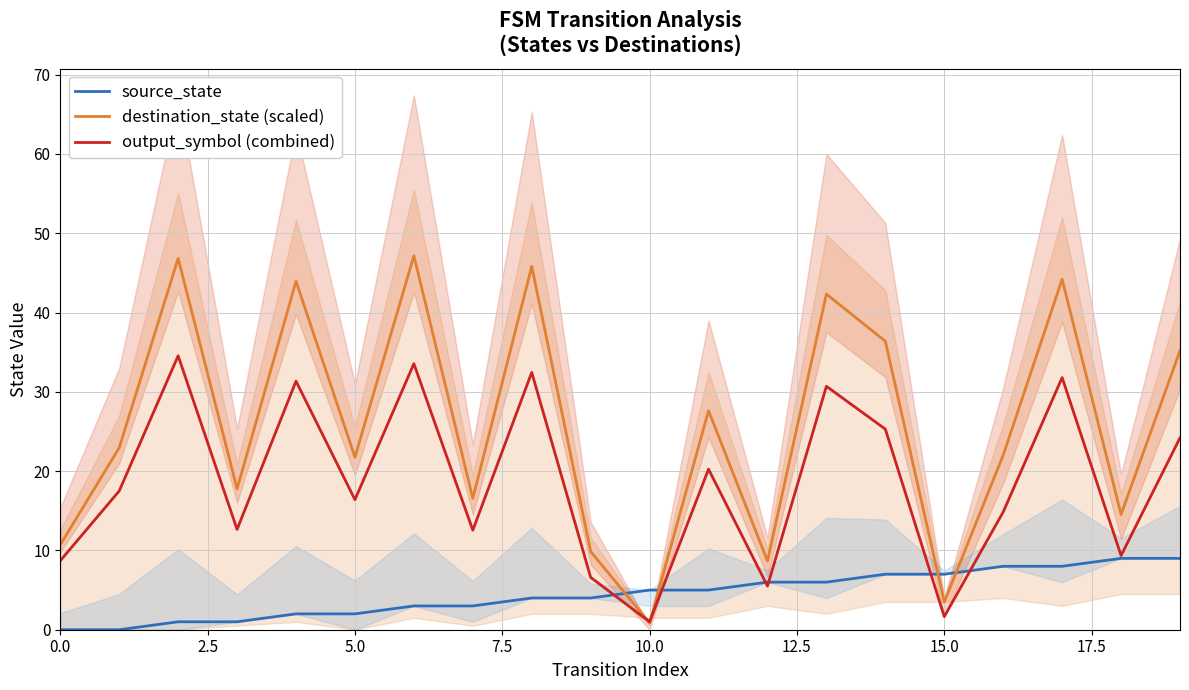

True or false: output_symbol (combined) and destination_state (scaled) cross at least once.

True